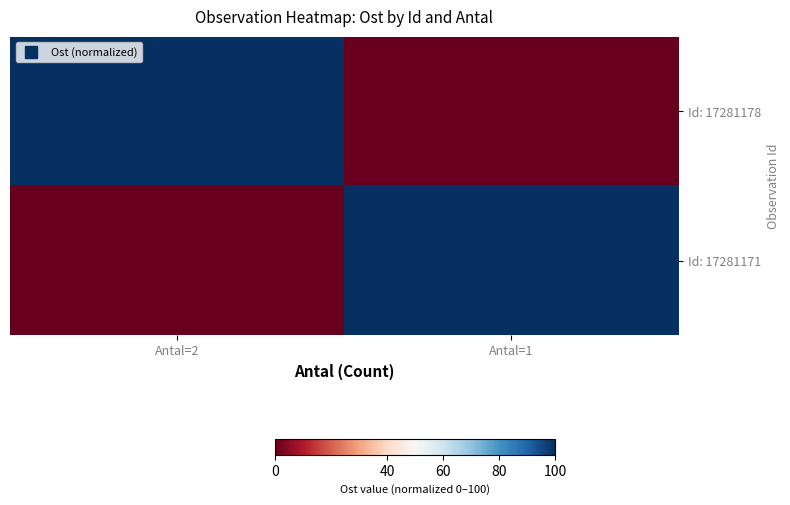

Reading right to left, list all the values displayed in this chart.

Id: 17281178: Antal=1=0	Antal=2=100
Id: 17281171: Antal=1=100	Antal=2=0